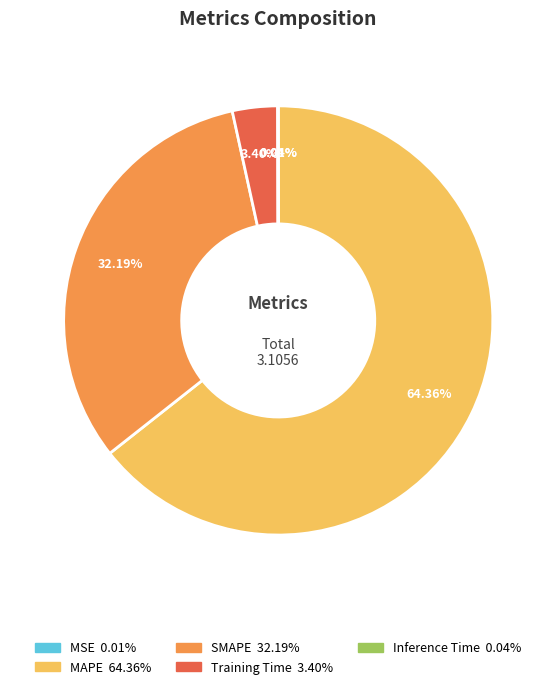

Which category has the biggest portion of the pie?

MAPE